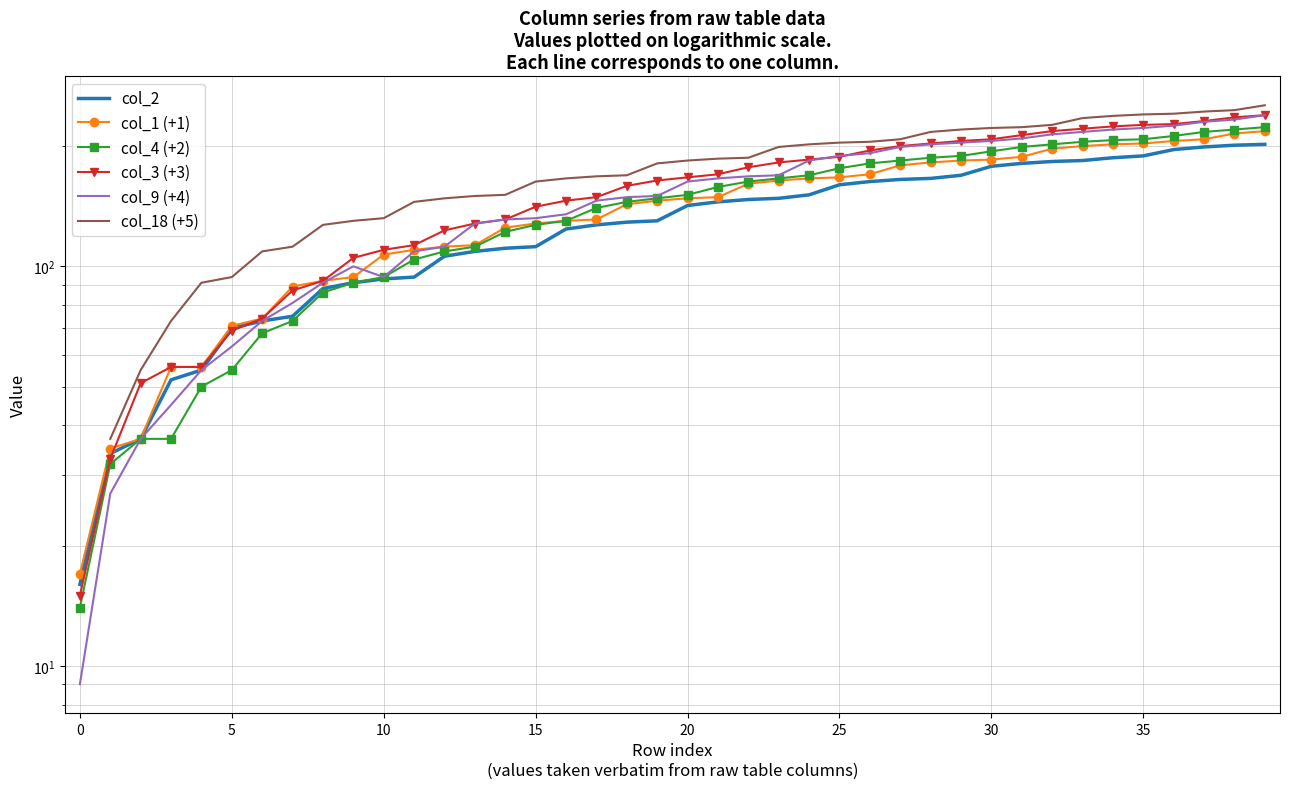

How many data points does each series have?

40